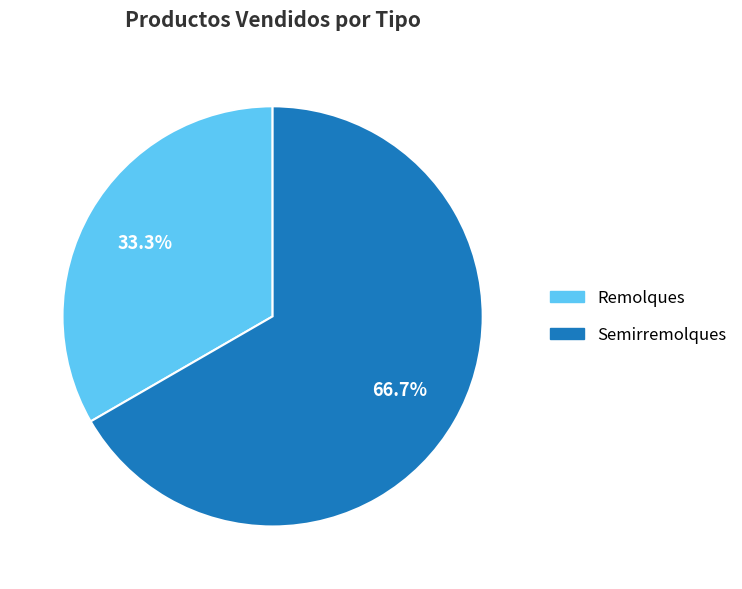

Combined, what portion of the pie is Remolques and Semirremolques?

100.0%